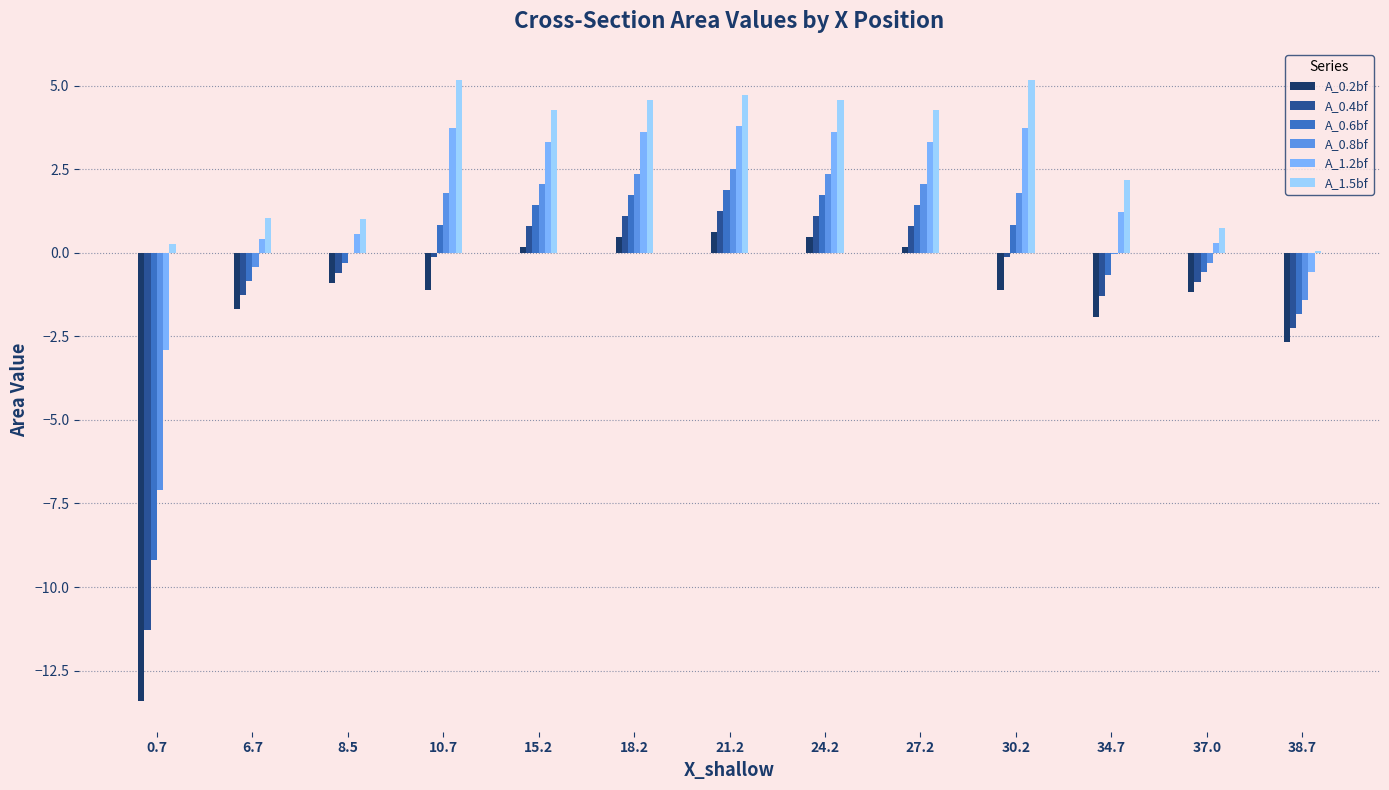

Is the value of A_0.2bf at 38.7 greater than the value of A_0.6bf at 18.2?

No